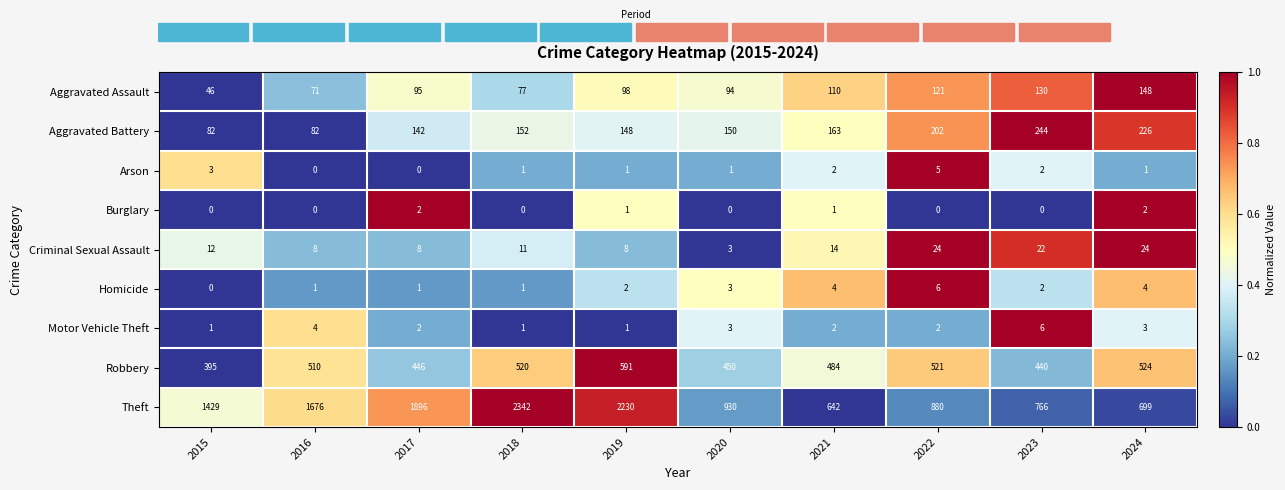

Where is Aggravated Battery nearest to the value 163?

2021